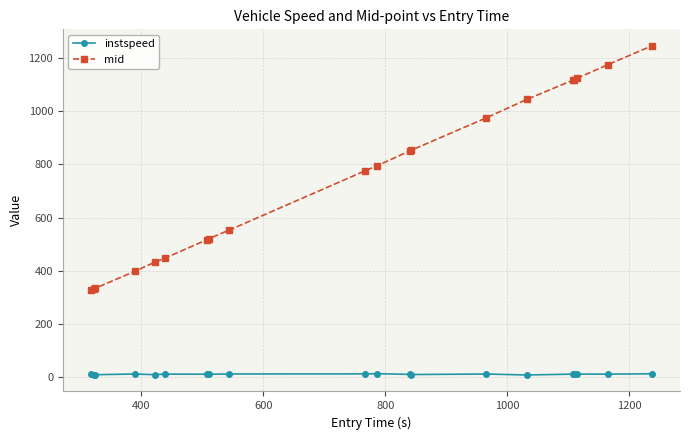

True or false: instspeed has more than 1 points higher than both neighbors.

True